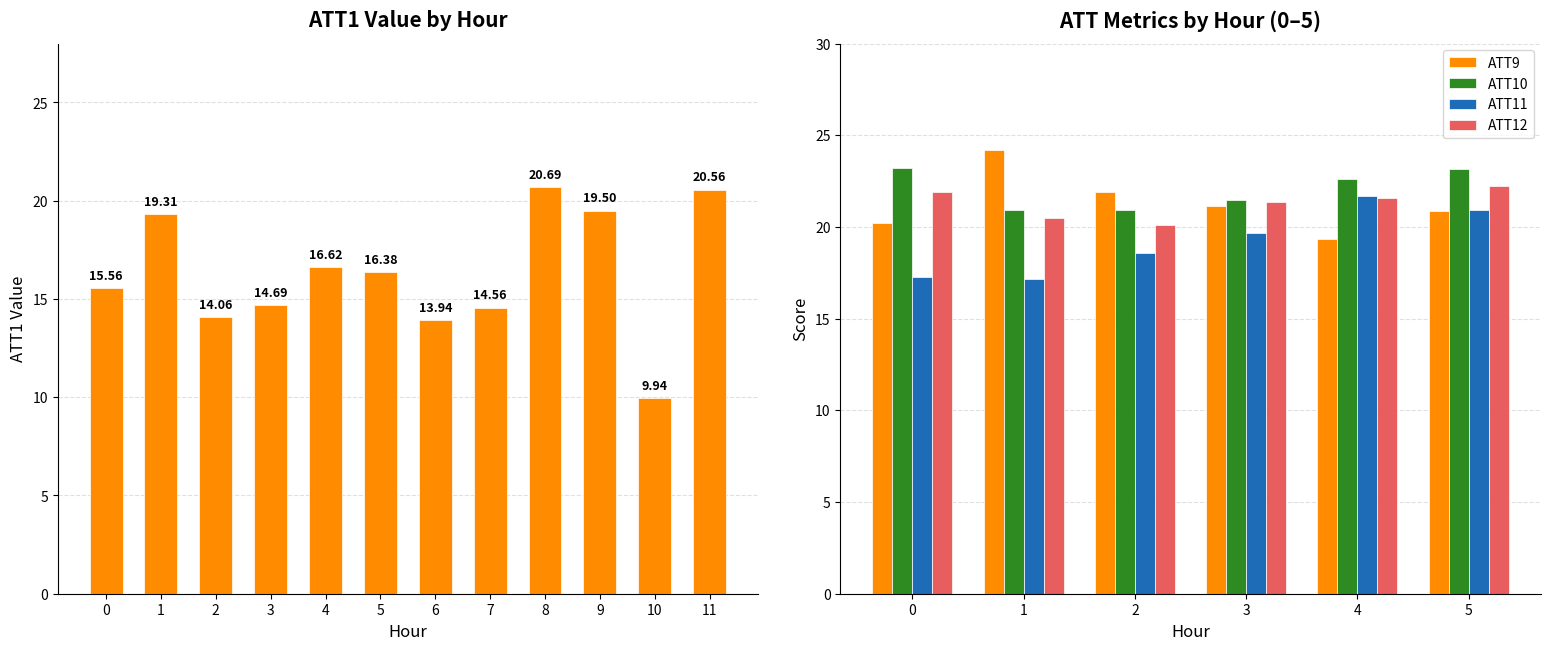

What is the value of the ATT1 bar at the 12th from the left?

20.6